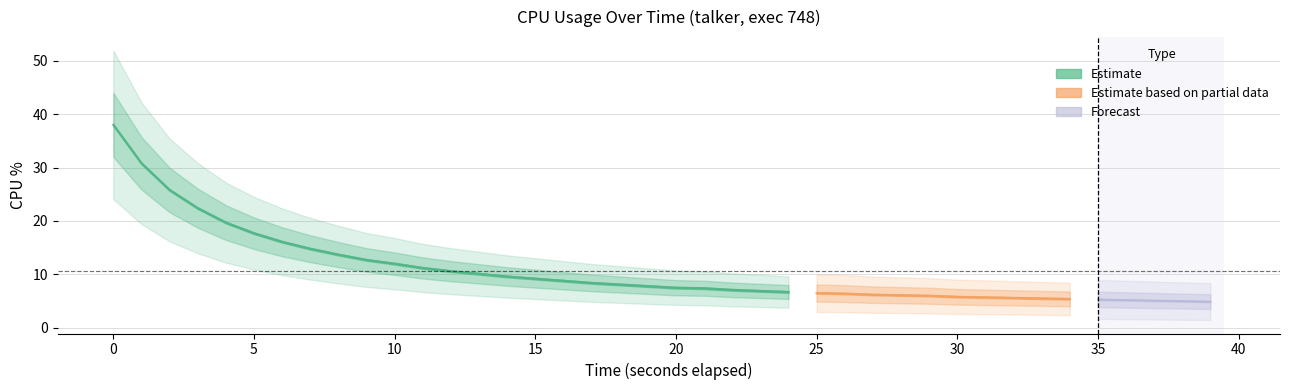

How many data points are above 7?

23